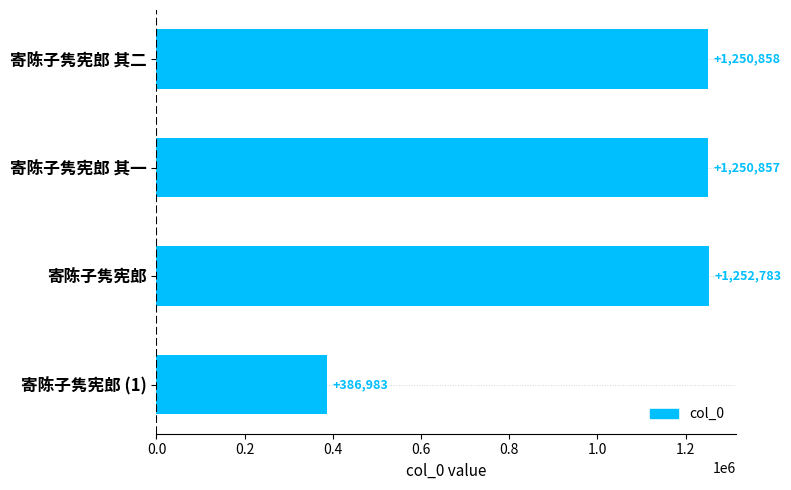

True or false: the data shows 1250857 at 寄陈子隽宪郎 其一.

True